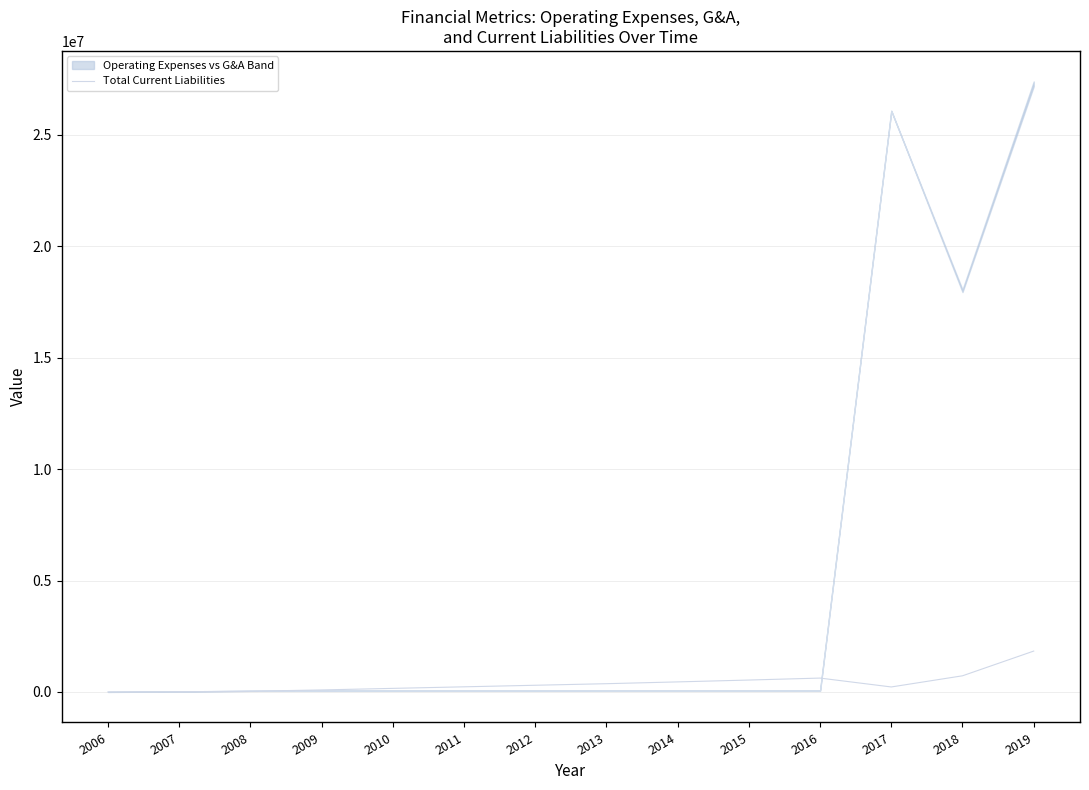

Rank the categories by value from highest to lowest.

2019, 2018, 2016, 2015, 2014, 2013, 2012, 2011, 2017, 2010, 2009, 2008, 2007, 2006